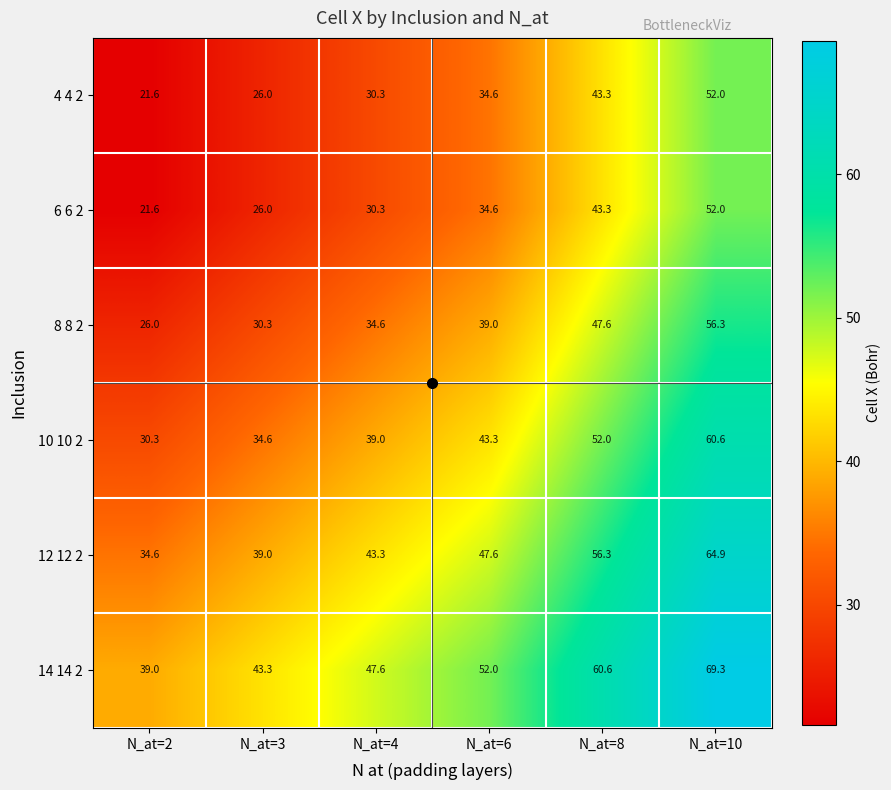

At how many categories does at least one series exceed 56?

2